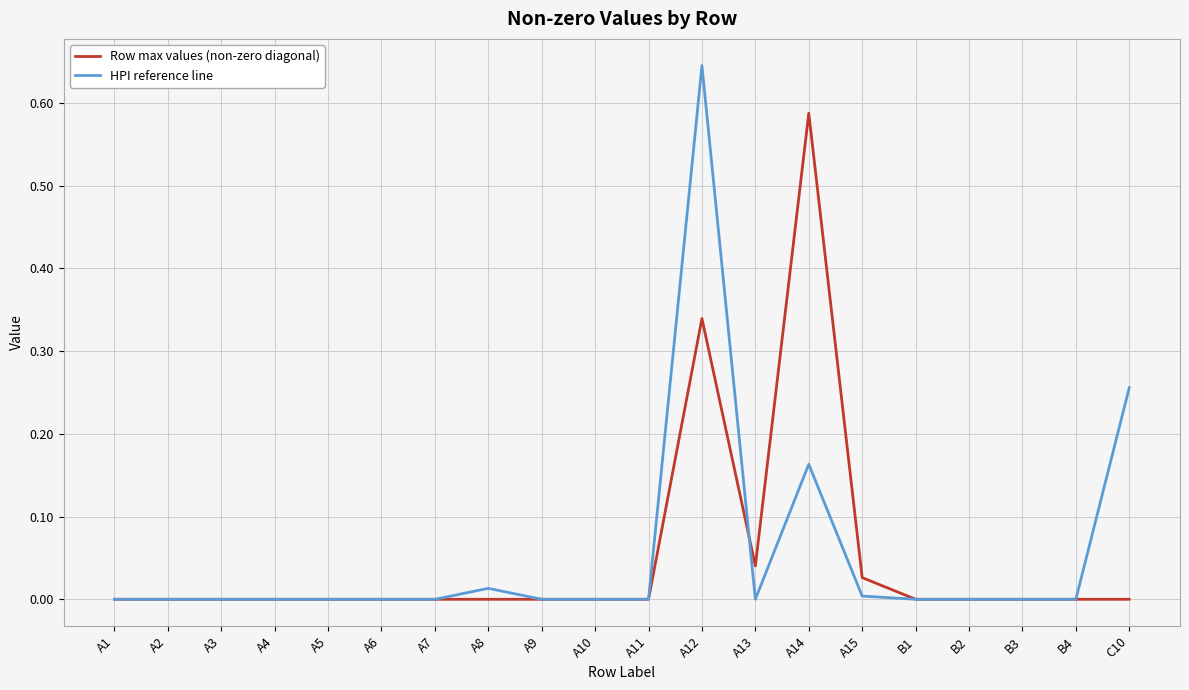

List the series in order of their peak value, lowest first.

Row max values (non-zero diagonal), HPI reference line